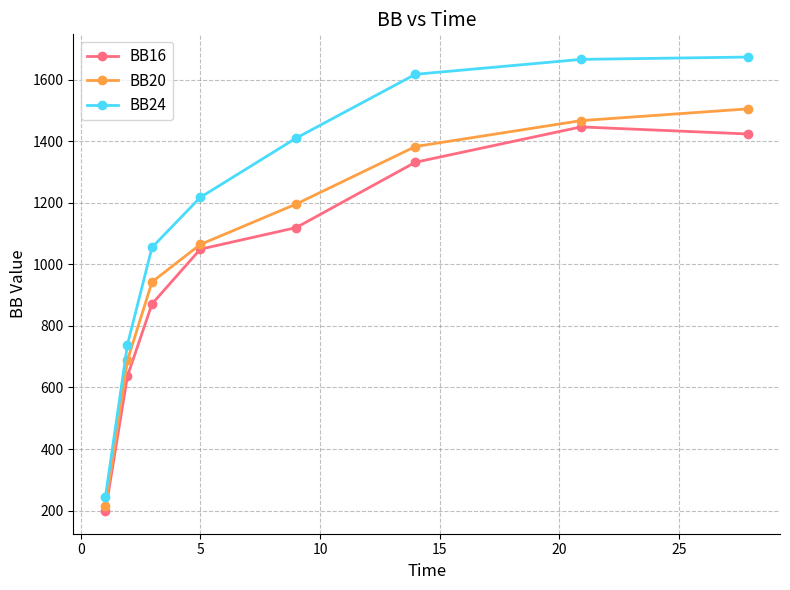

True or false: BB16 and BB20 cross at least once.

False